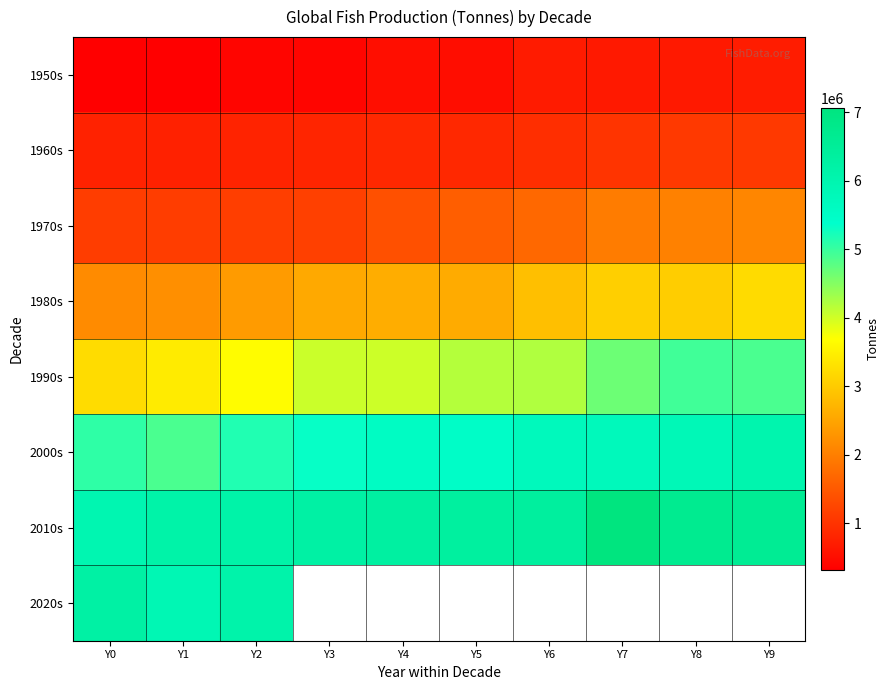

List the series in order of their peak value, lowest first.

1950s, 1960s, 1970s, 1980s, 1990s, 2000s, 2020s, 2010s